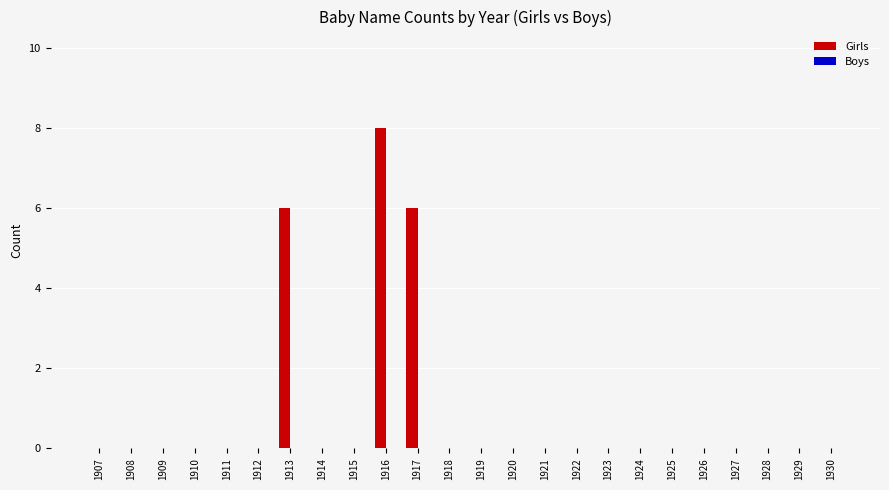

What is the greatest value displayed?

8